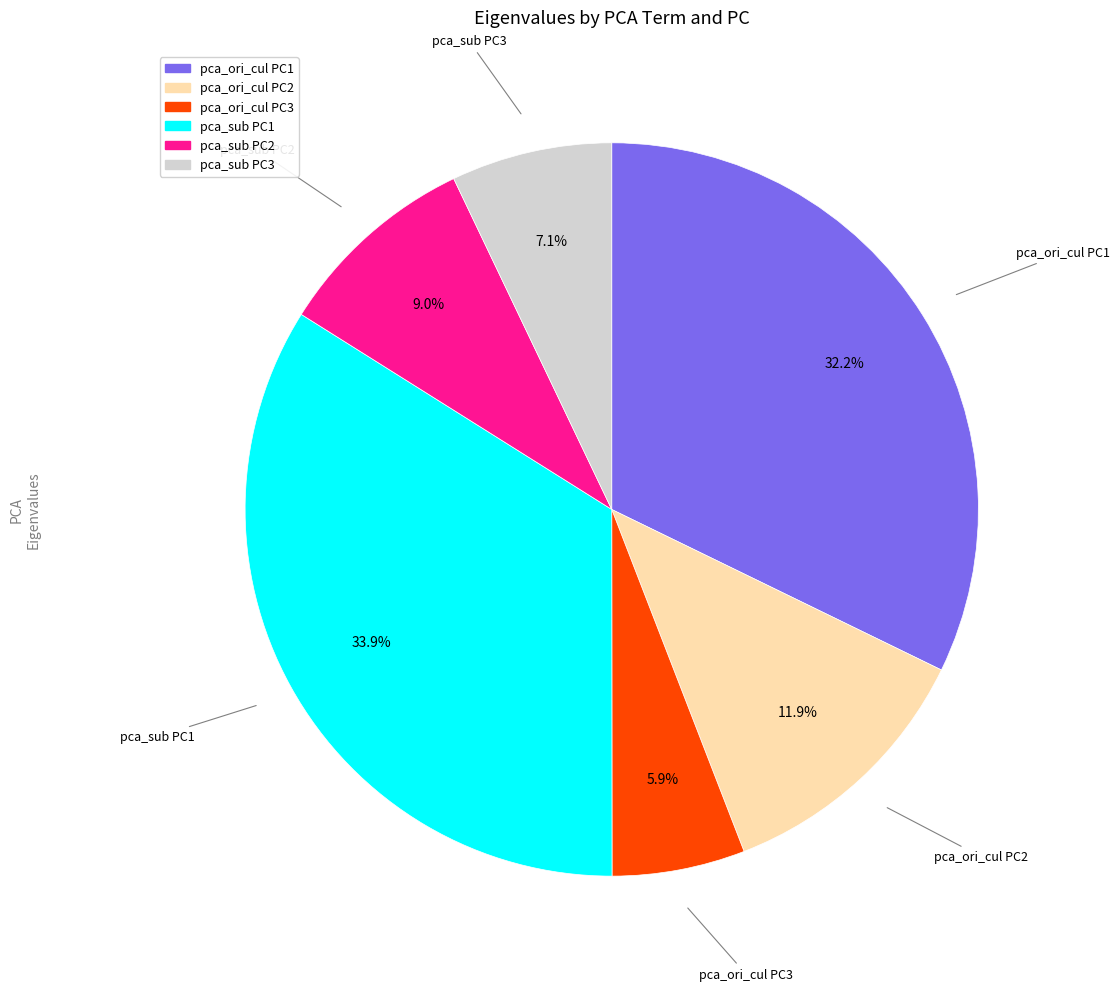

What is the smallest slice in the pie chart?

pca_ori_cul PC3